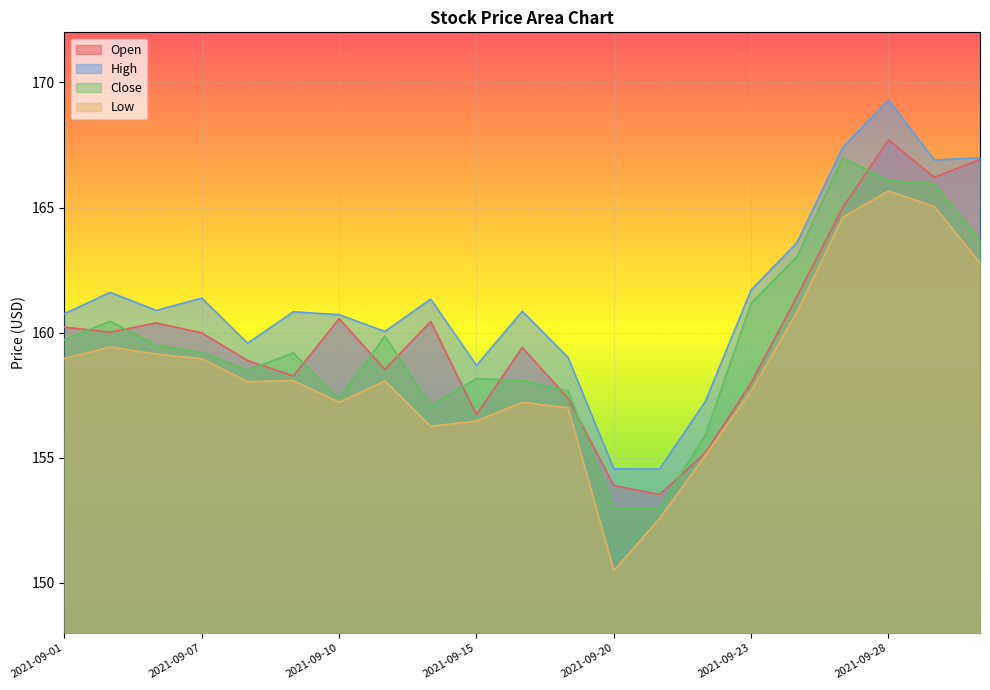

Where is the first local maximum for High?

2021-09-02